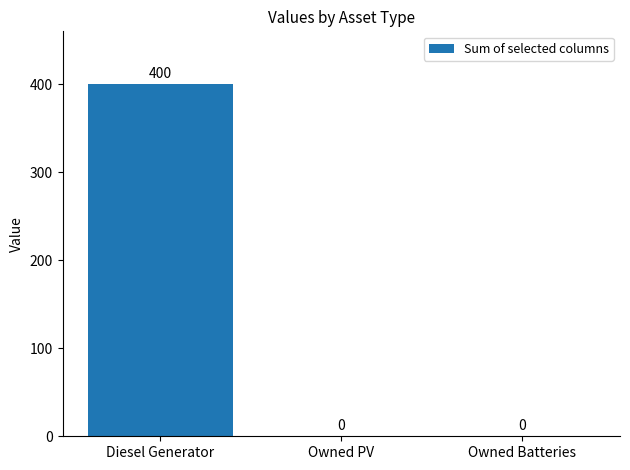

Read the value at Diesel Generator.

400